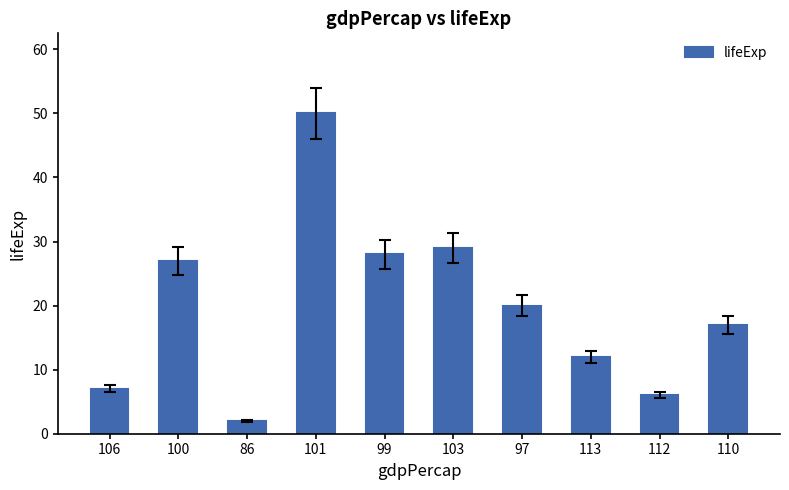

What is the minimum value shown in the chart?

2